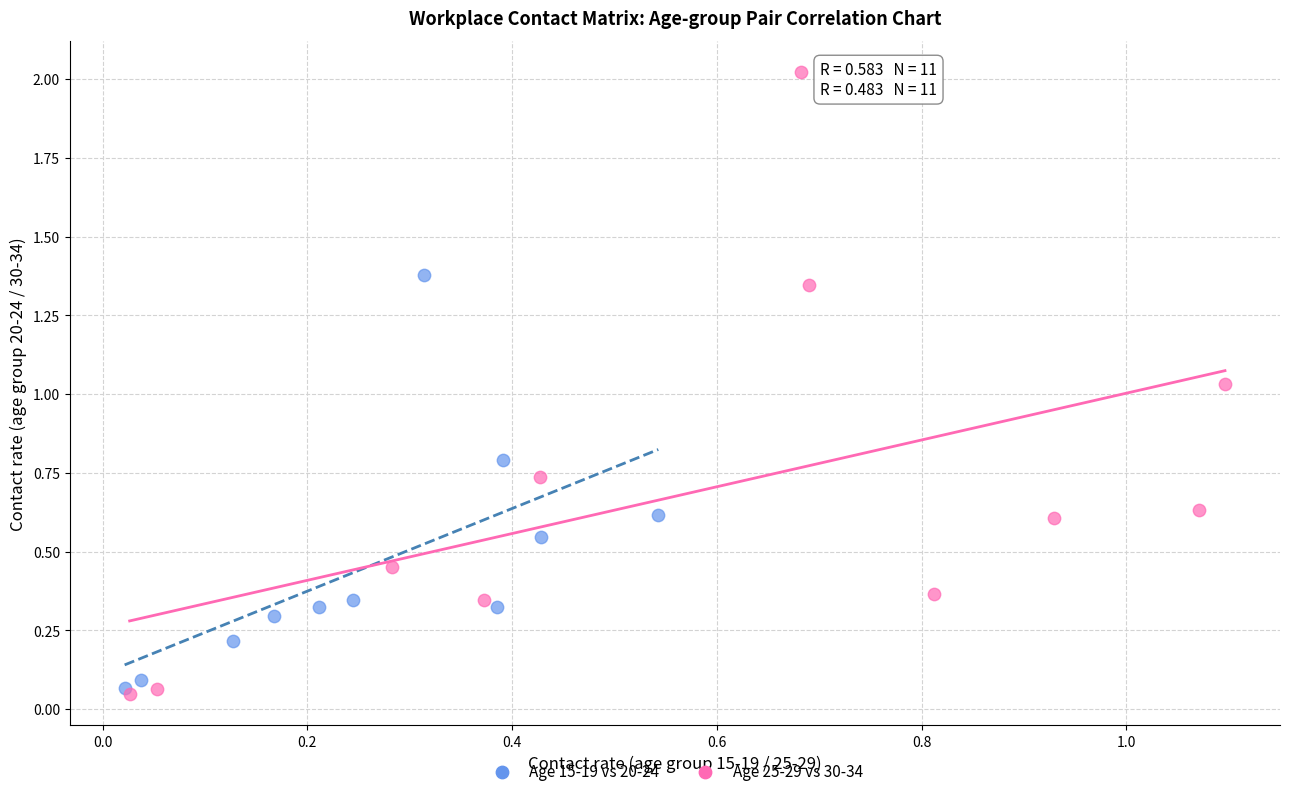

Which series reaches the minimum Y coordinate?

Age 25-29 vs 30-34